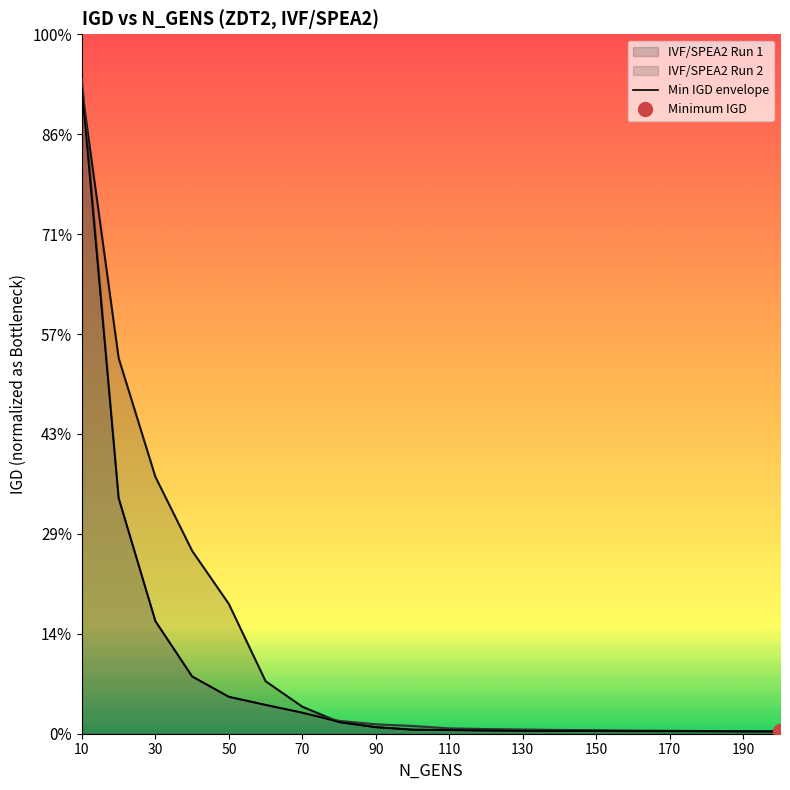

List the series in order of their peak value, highest first.

IVF/SPEA2 Run 2, IVF/SPEA2 Run 1